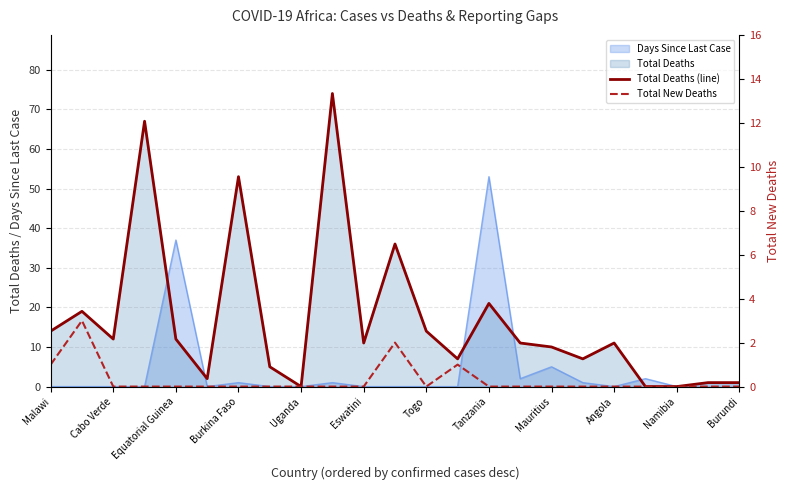

Is the value of Total New Deaths at 19 greater than the value of Total Deaths (line) at 18?

No